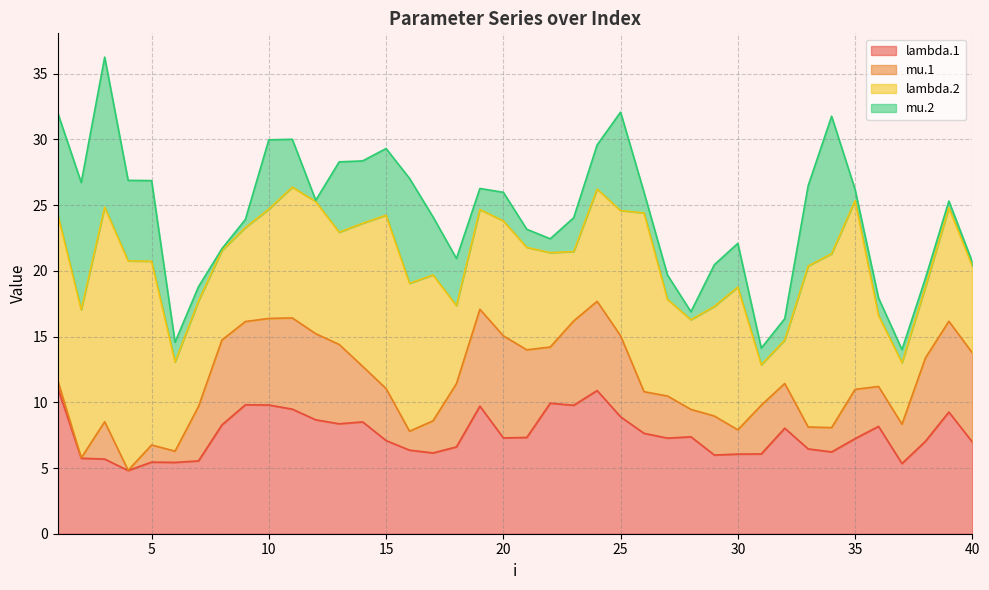

Rank the series by their maximum value, from lowest to highest.

mu.1, lambda.1, mu.2, lambda.2